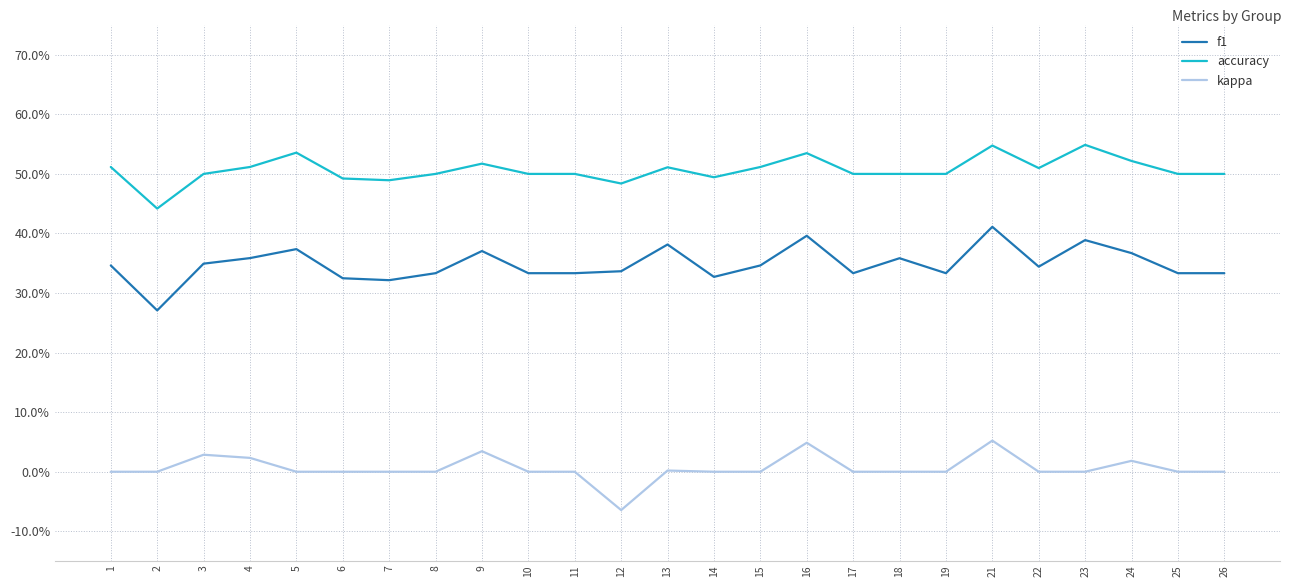

Between 9 and 17, which is larger?

9